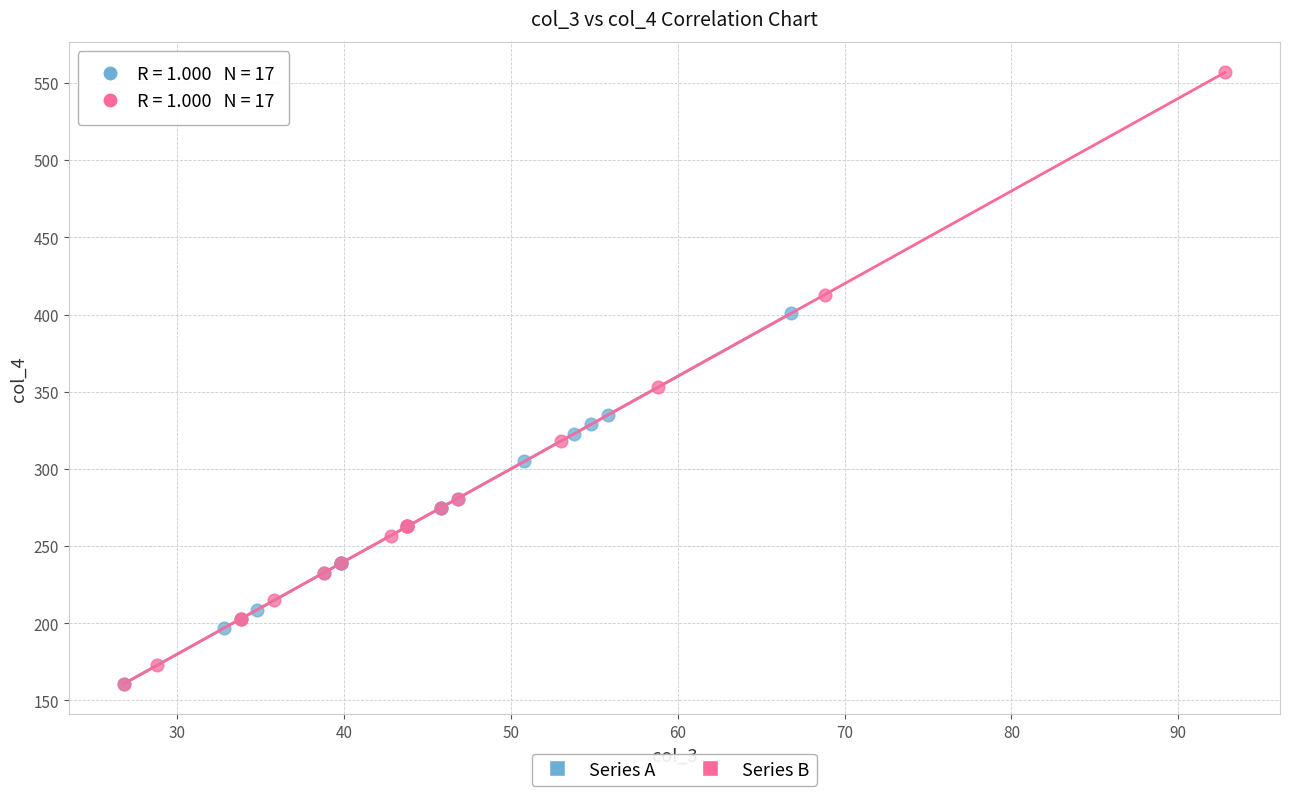

Which series contains the highest Y value?

Series B